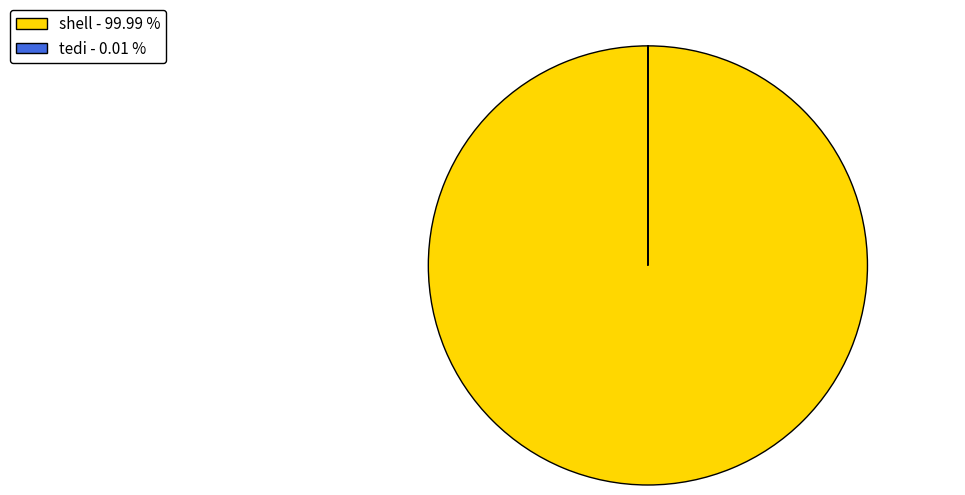

What is the majority slice?

shell